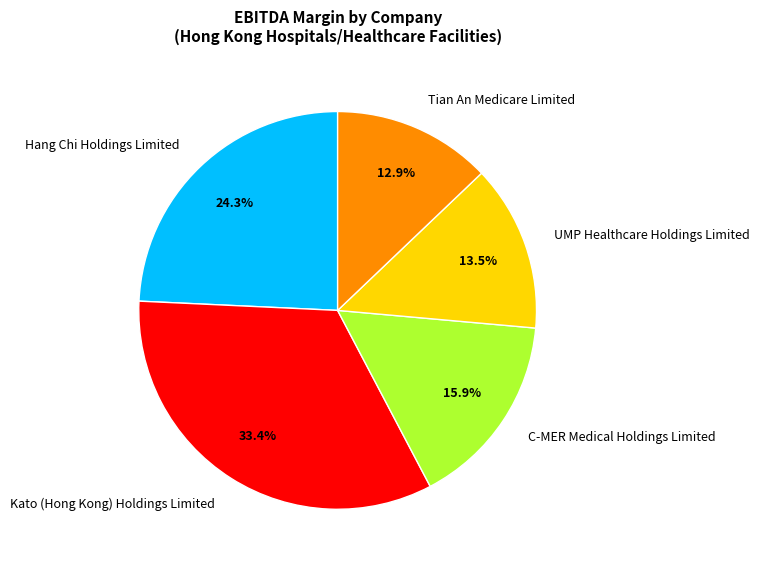

Rank the categories by value from lowest to highest.

Tian An Medicare Limited, UMP Healthcare Holdings Limited, C-MER Medical Holdings Limited, Hang Chi Holdings Limited, Kato (Hong Kong) Holdings Limited